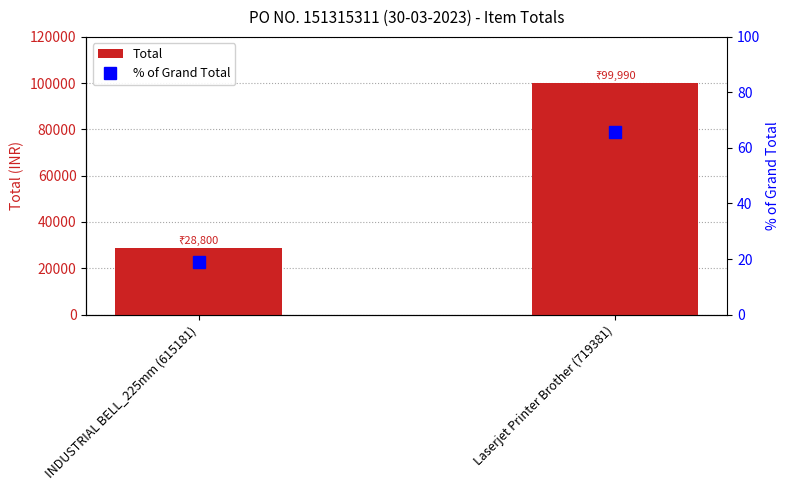

List the series in order of their overall mean, highest first.

Total, % of Grand Total